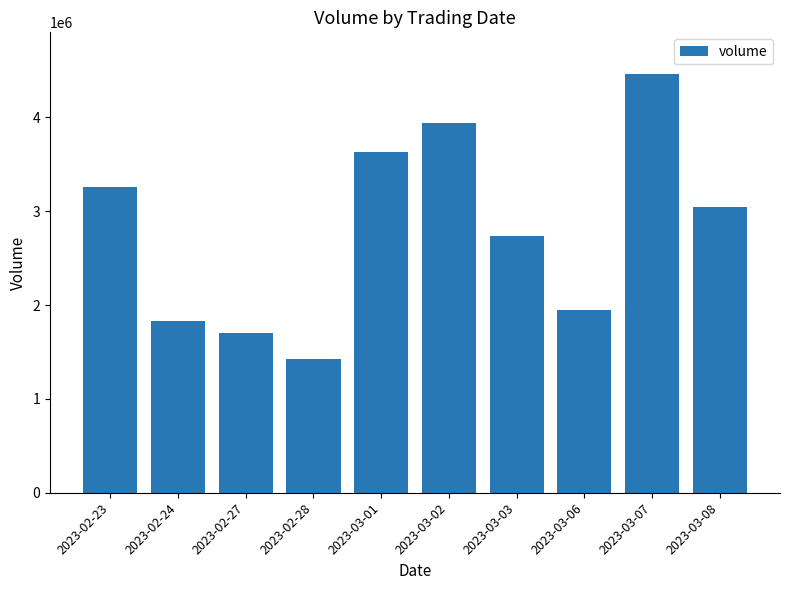

What is the label of the 5th bar from the right?

2023-03-02